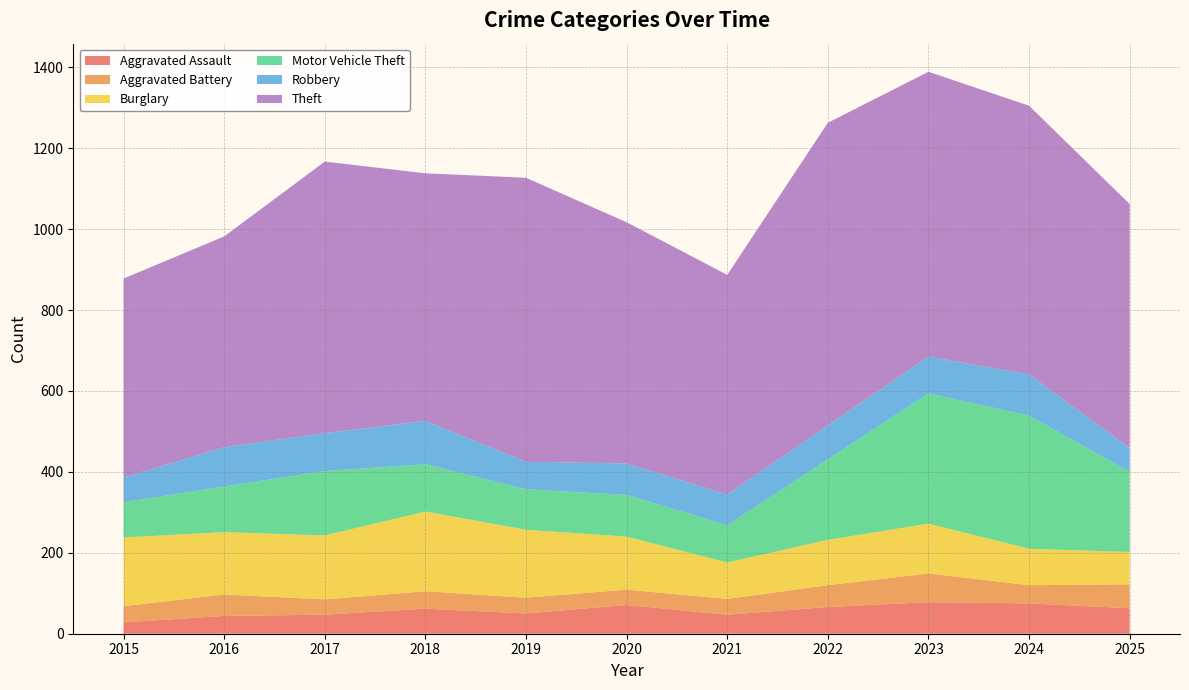

Reading left to right, what are all the values shown in this chart?

Aggravated Assault: 2015=28	2016=44	2017=47	2018=62	2019=50	2020=71	2021=47	2022=66	2023=78	2024=75	2025=63
Aggravated Battery: 2015=40	2016=53	2017=38	2018=43	2019=39	2020=38	2021=39	2022=54	2023=71	2024=45	2025=59
Burglary: 2015=170	2016=154	2017=158	2018=197	2019=168	2020=131	2021=90	2022=112	2023=123	2024=90	2025=80
Motor Vehicle Theft: 2015=87	2016=113	2017=159	2018=117	2019=100	2020=103	2021=92	2022=199	2023=322	2024=329	2025=198
Robbery: 2015=61	2016=97	2017=94	2018=107	2019=68	2020=78	2021=76	2022=84	2023=91	2024=102	2025=59
Theft: 2015=492	2016=521	2017=671	2018=612	2019=702	2020=596	2021=543	2022=748	2023=704	2024=664	2025=603